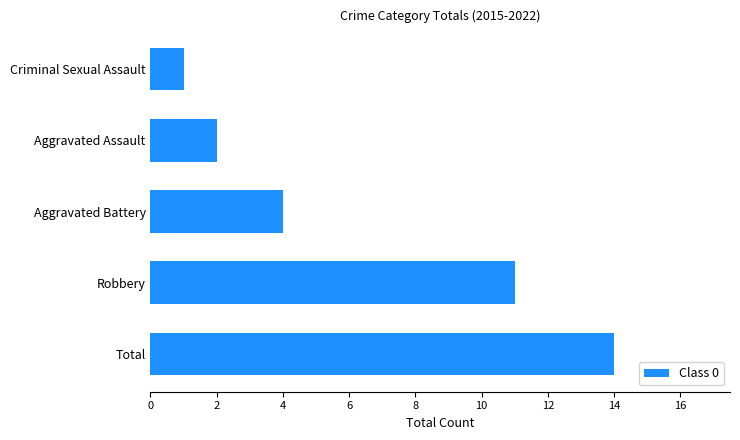

Are the bars grouped side by side (vs. stacked)?

No